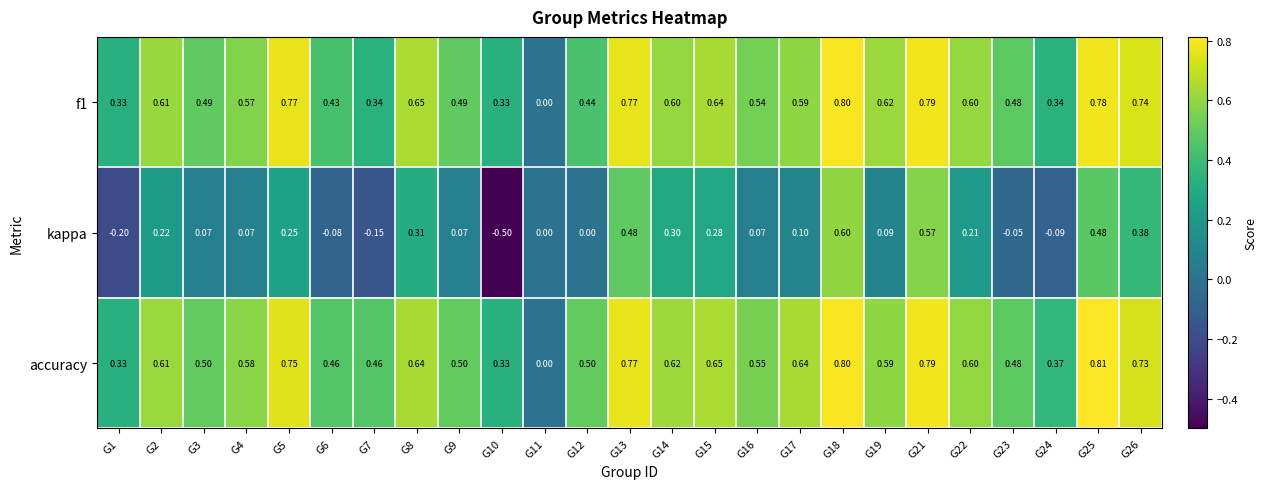

Is the value of f1 at G25 greater than the value of kappa at G3?

Yes